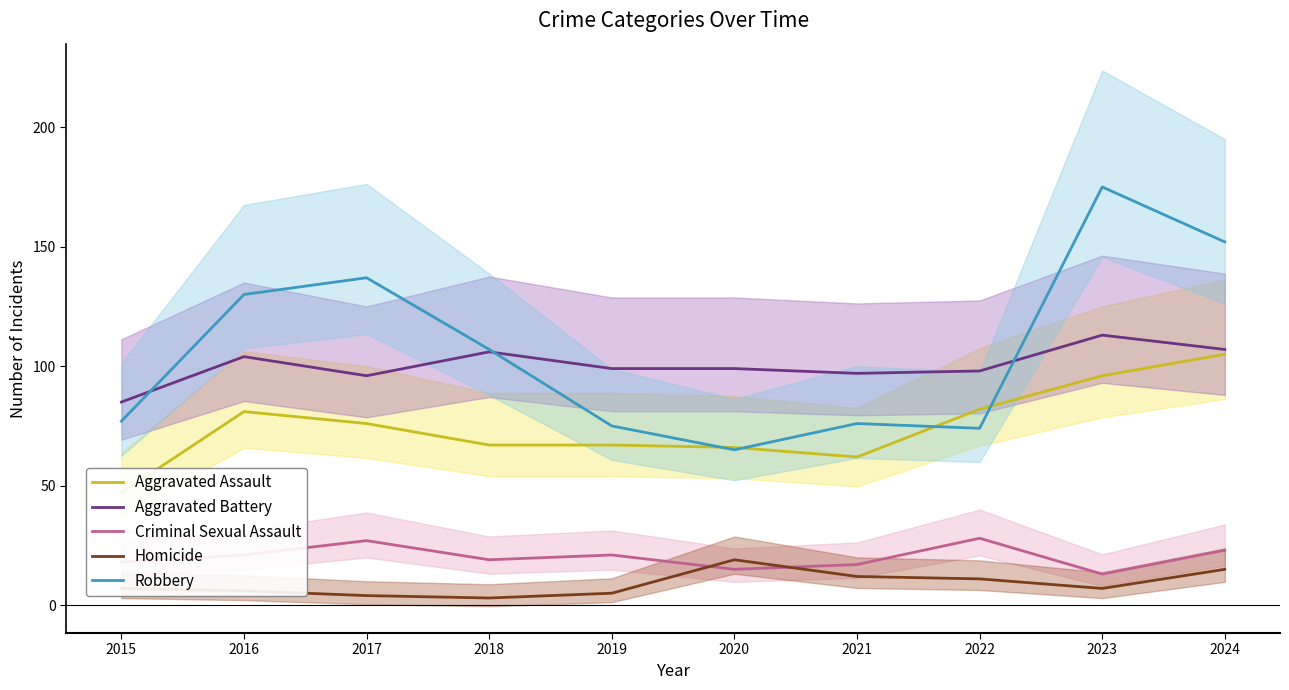

Which has a higher value, 2022 or 2024?

2024